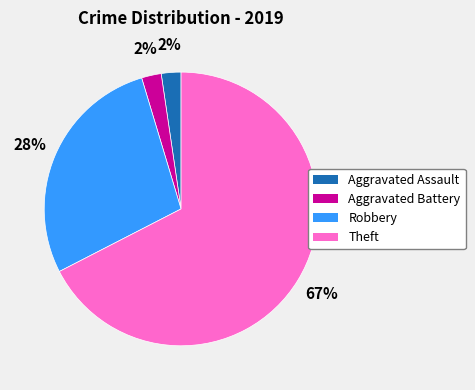

Does any single category account for the majority?

Yes